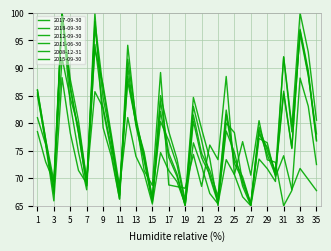

How many distinct data groups are displayed?

6